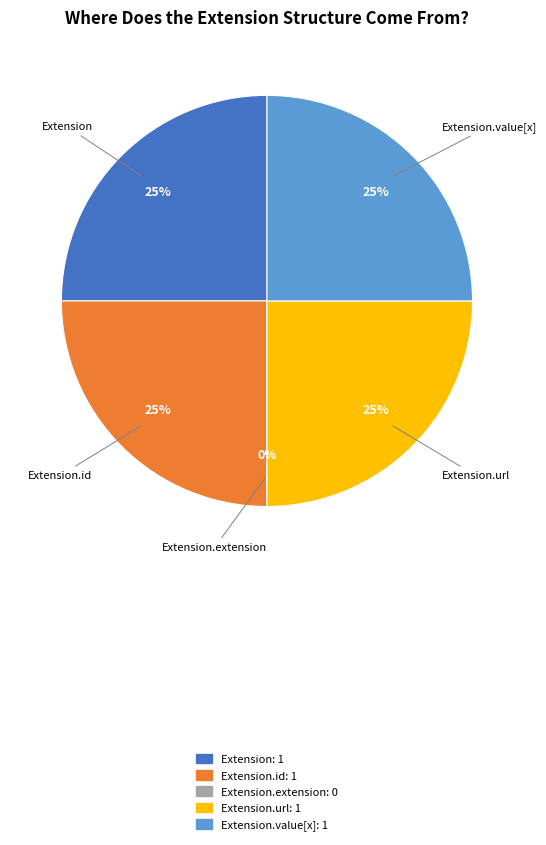

Is it true that Extension.extension is 0% of the pie?

True